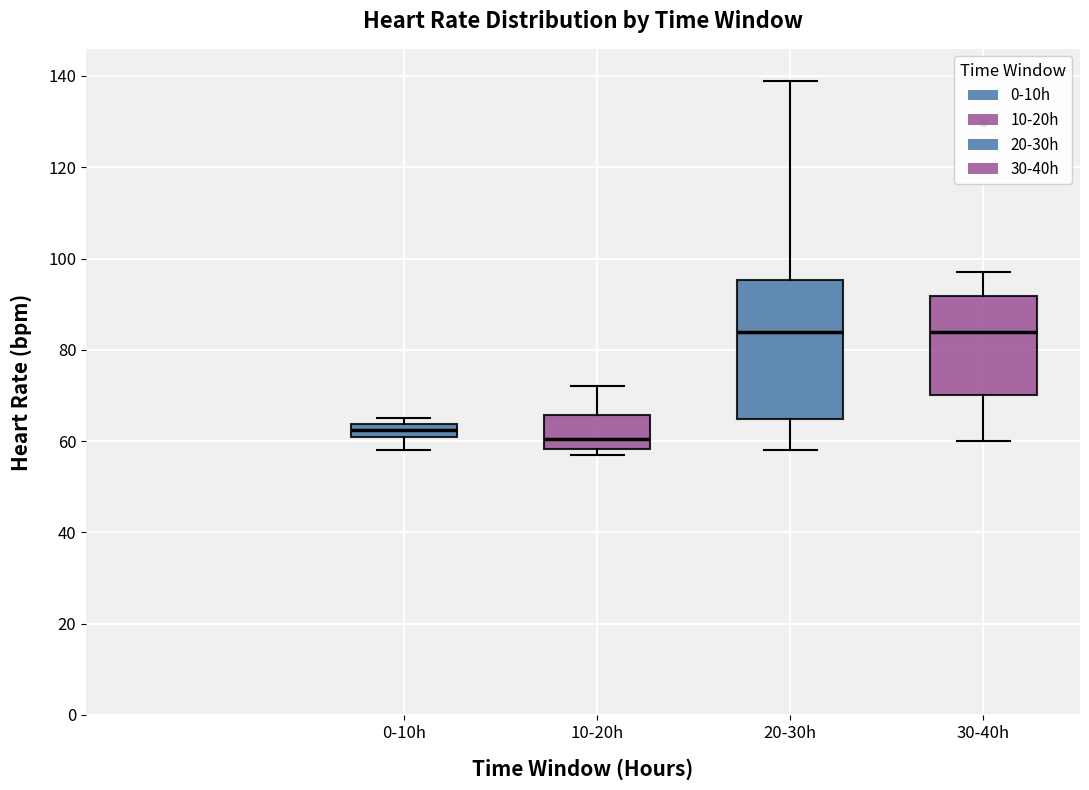

Where does the lower whisker of the box for 0-10h end on the y-axis? The values are not printed on the chart, so give them approximately, as read against the axis.

58